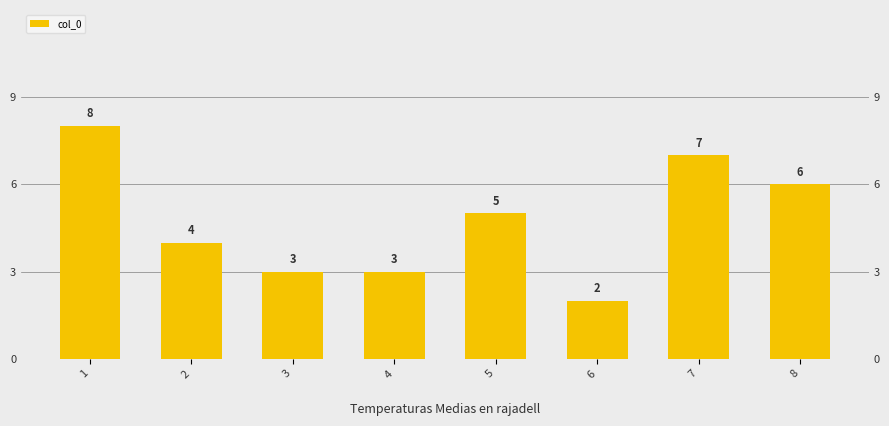

What is the change in value from 2 to 6?

-2